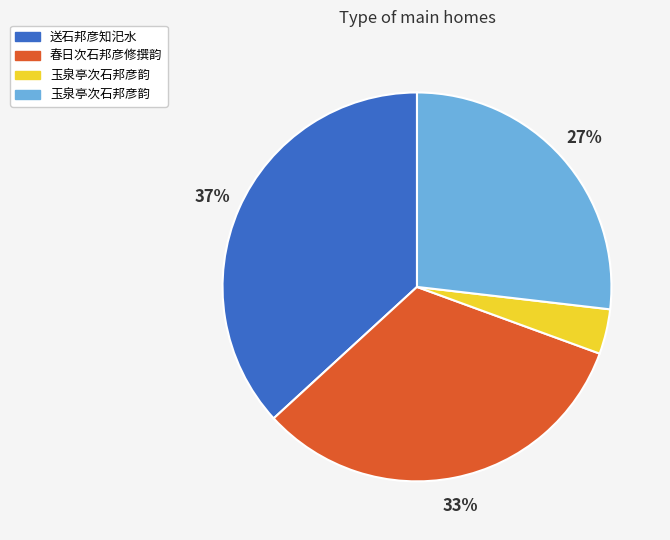

Does any single category account for the majority?

No